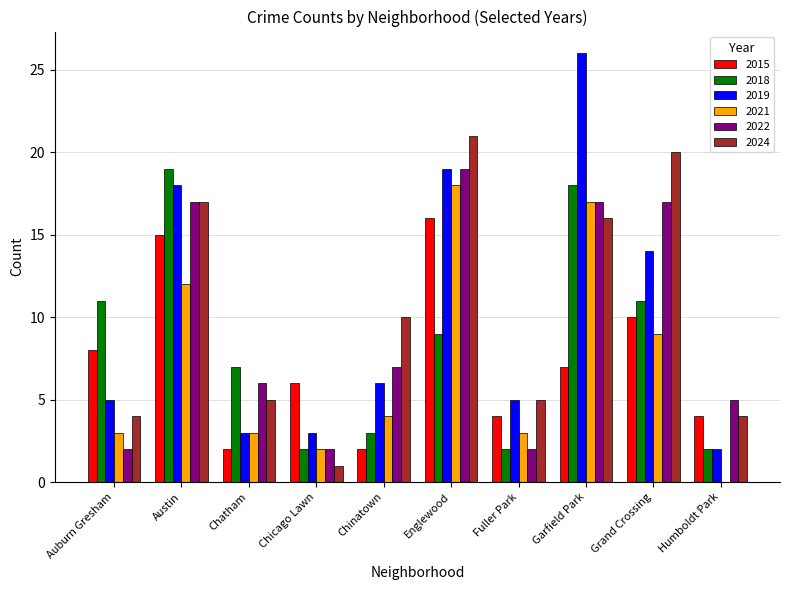

Is the value of 2018 at Austin greater than the value of 2021 at Englewood?

Yes